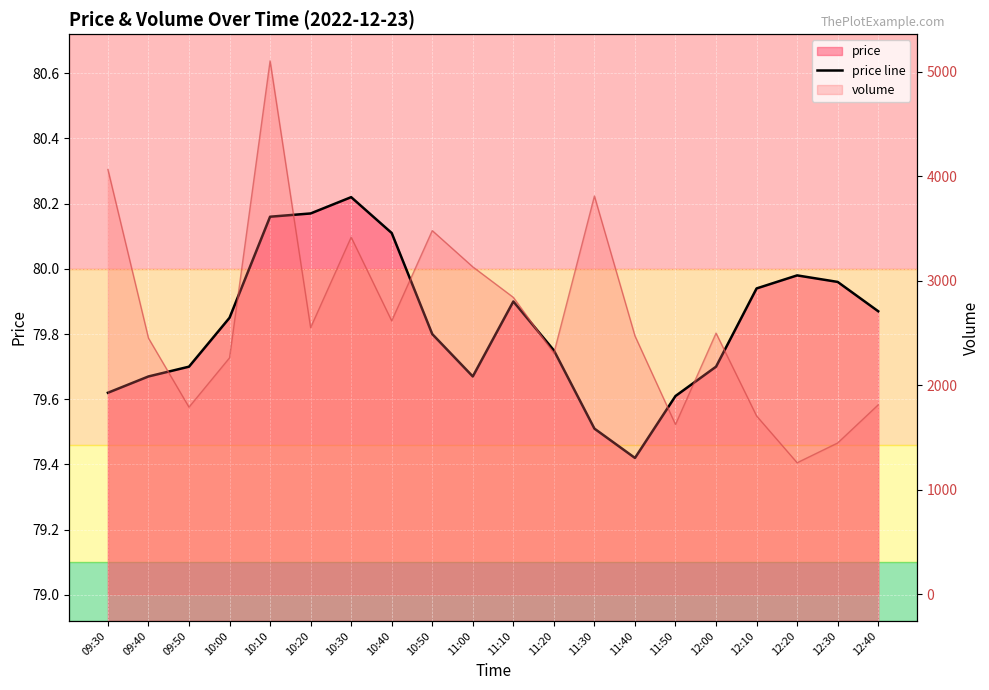

Between 10:20 and 09:40, which is larger?

10:20